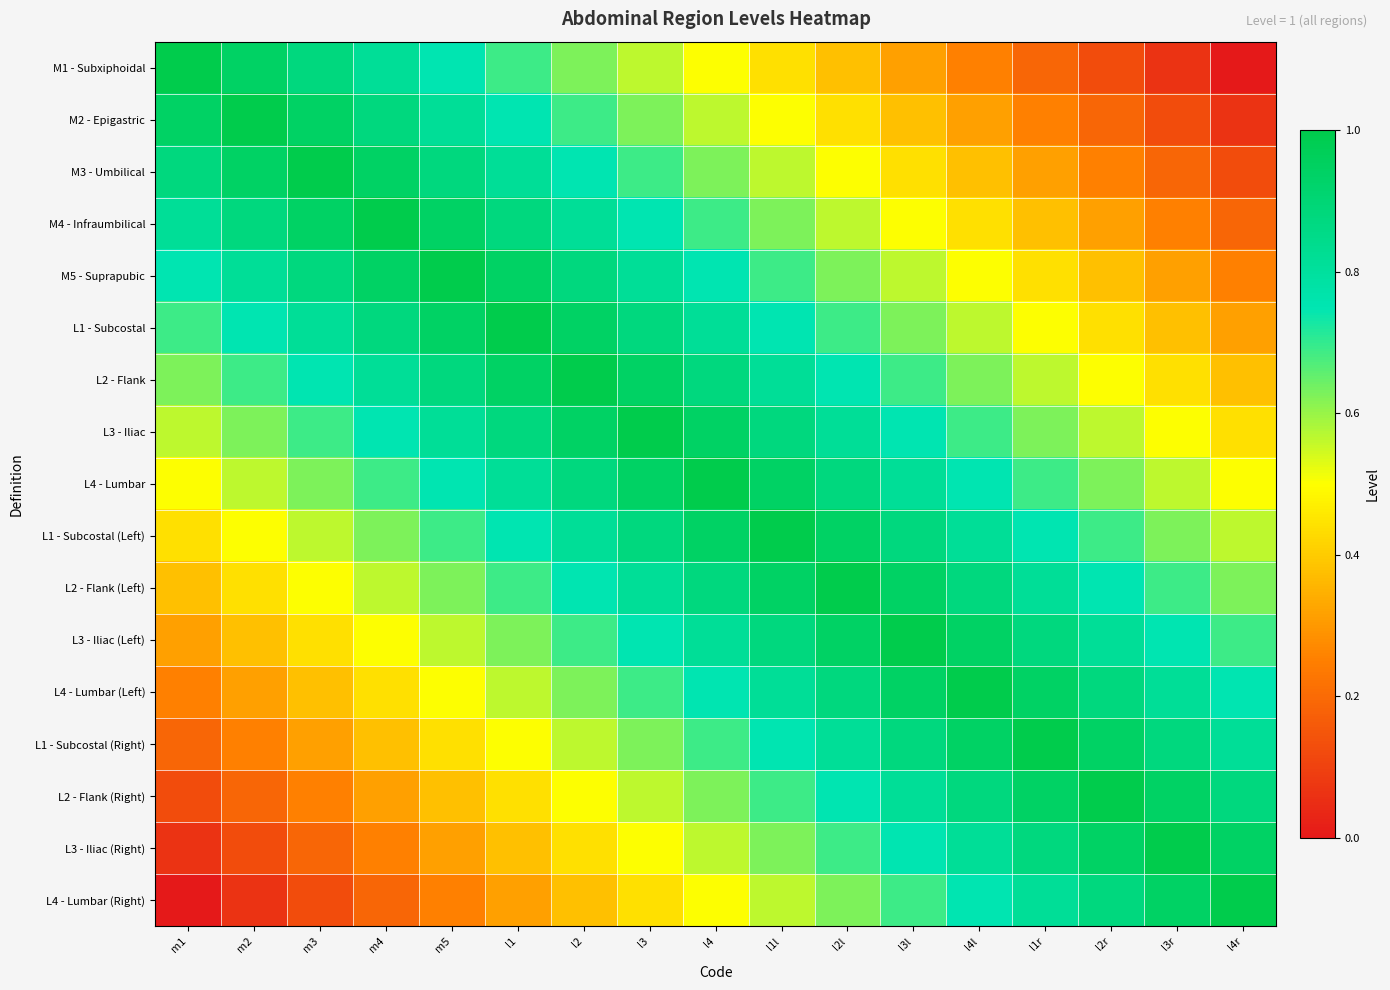

Which series has the largest total across all categories?

L4 - Lumbar